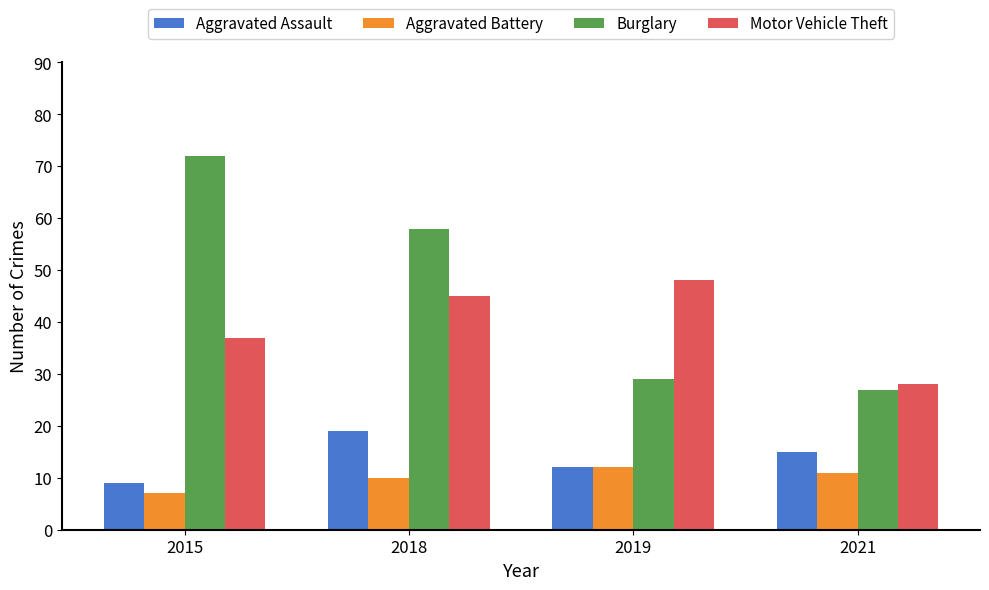

What is the average value of the Motor Vehicle Theft series?

40